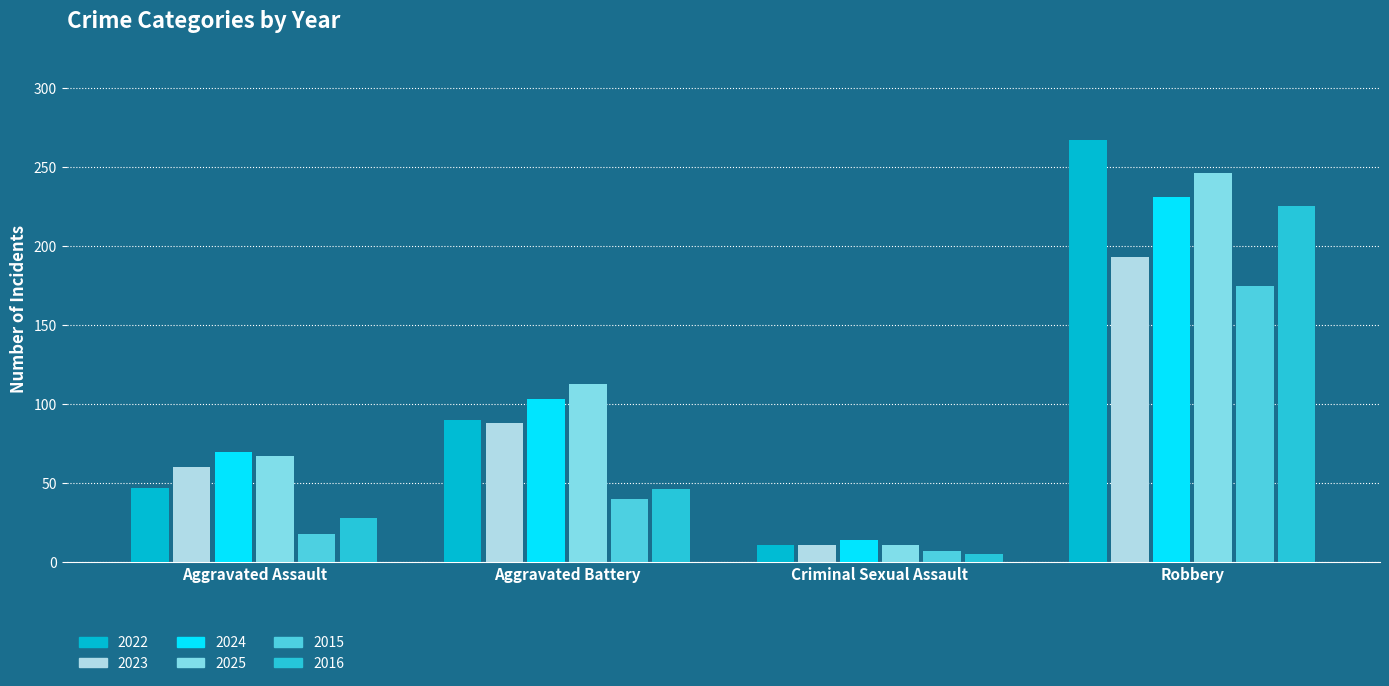

What are all the series names shown in the legend?

2022, 2023, 2024, 2025, 2015, 2016